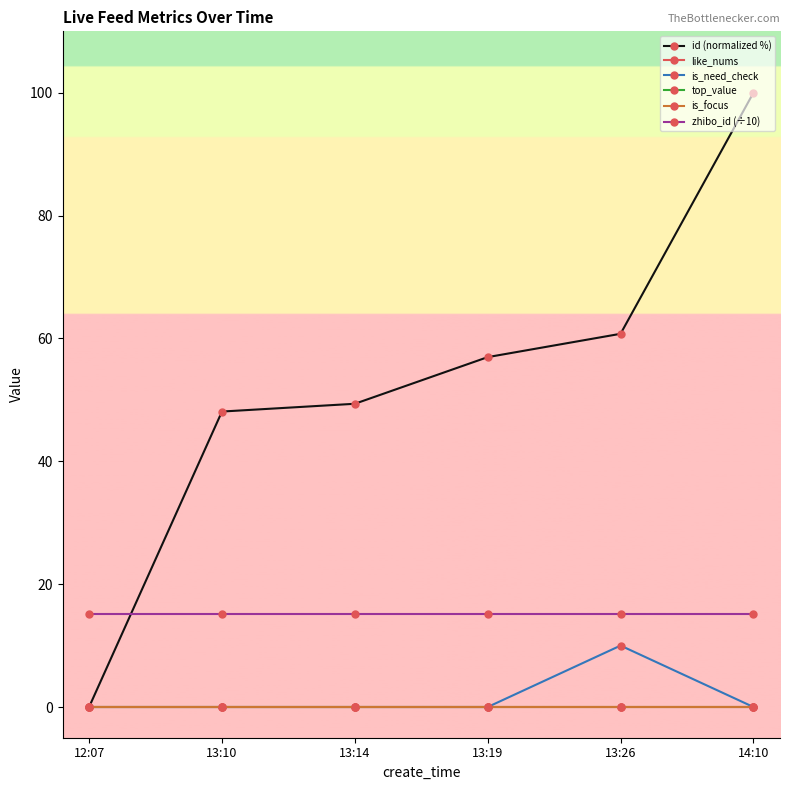

Where does the id (normalized %) series first go above 56?

13:19